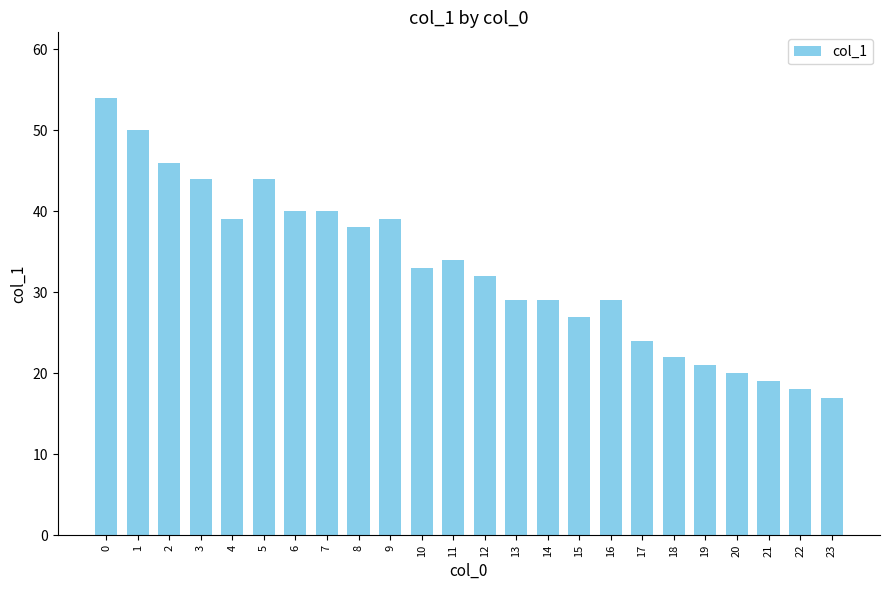

Does the chart contain any negative values?

No